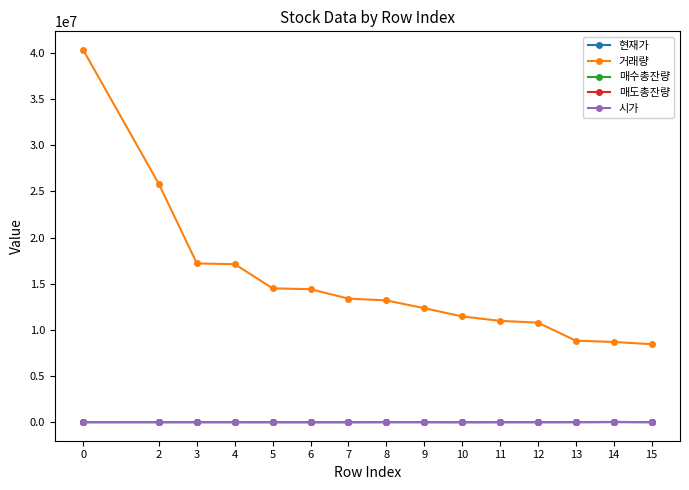

Is the value of 거래량 at 10 greater than the value of 매도총잔량 at 14?

Yes